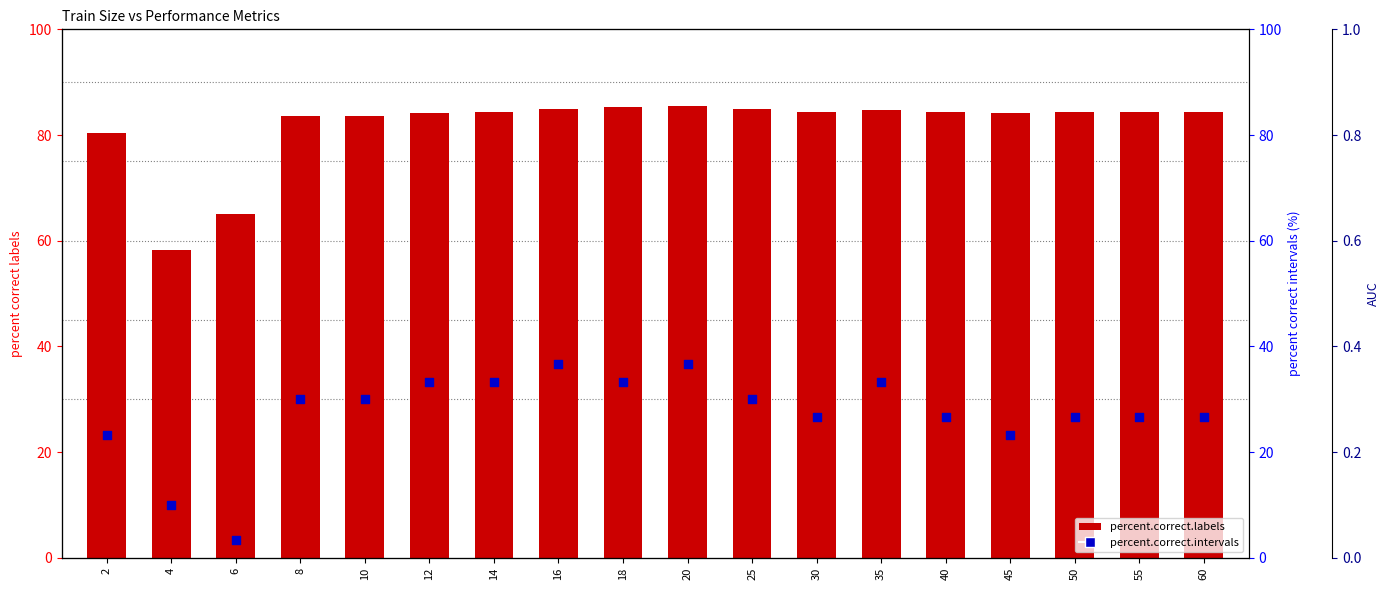

At how many categories does at least one series exceed 51?

18